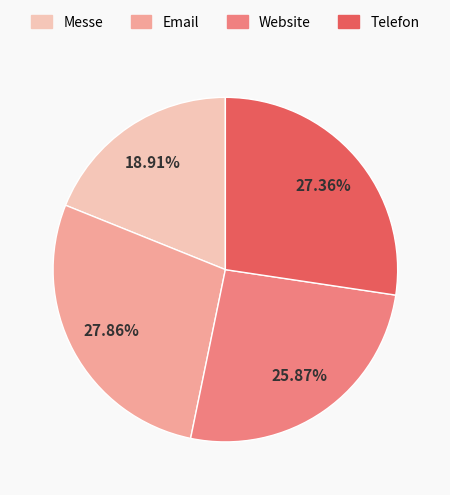

To the nearest percent, what percentage of the pie is Messe?

19%